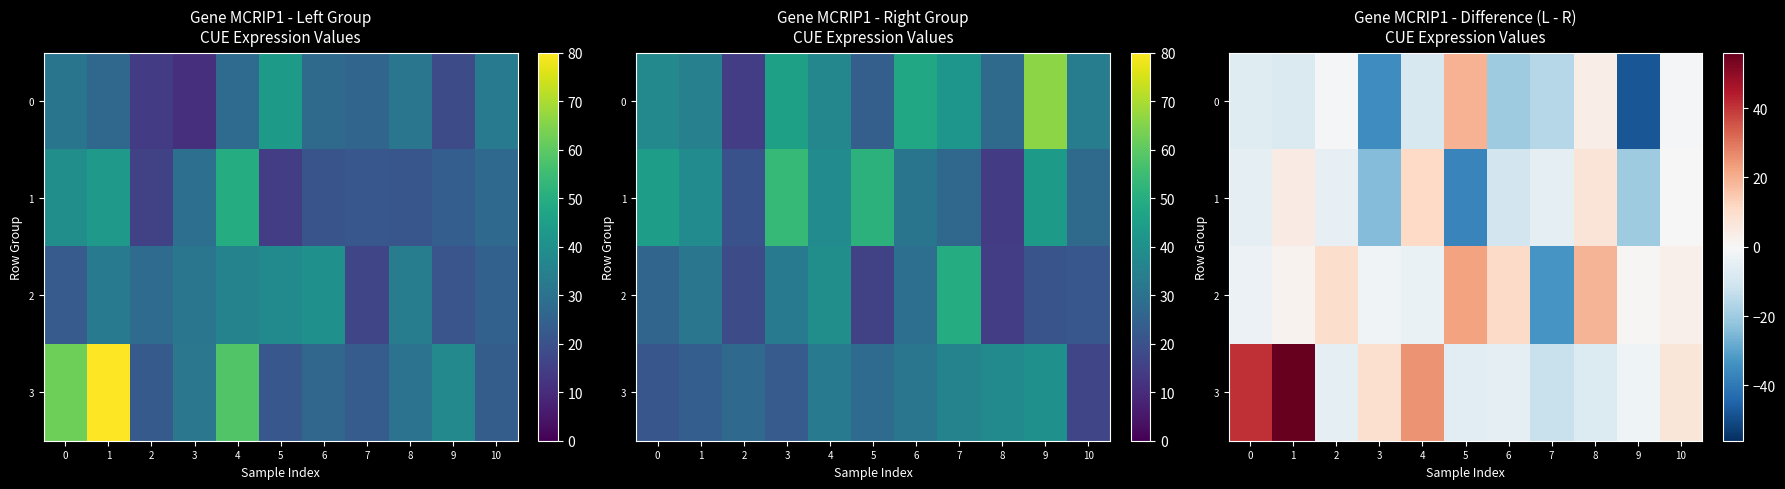

List the series in order of their overall mean, lowest first.

0, 1, 2, 3